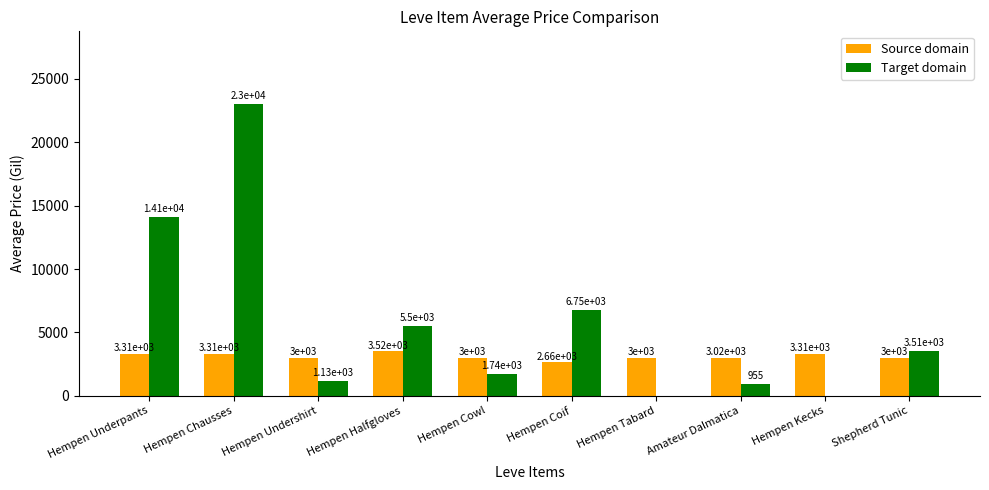

What value does the Target domain series have at Amateur Dalmatica?

955.0